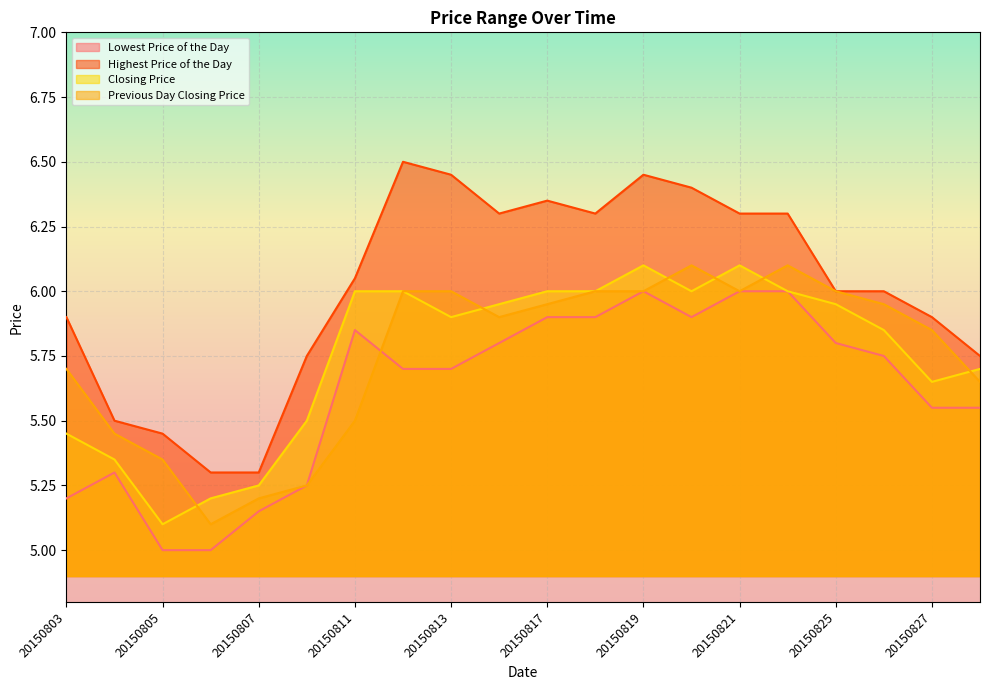

True or false: Highest Price of the Day has more than 1 interior local peaks.

True